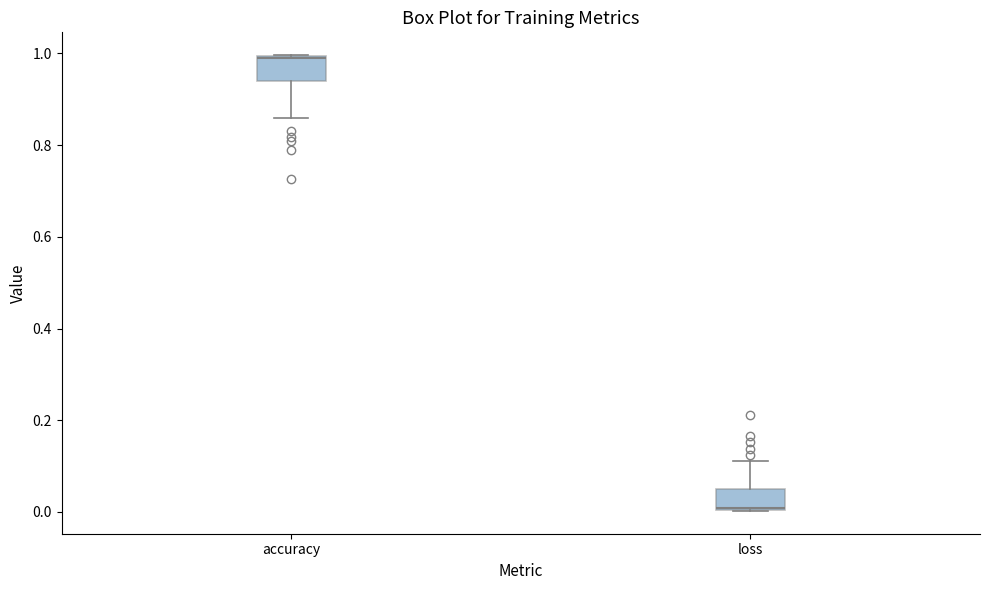

Which box has the lowest median line?

loss